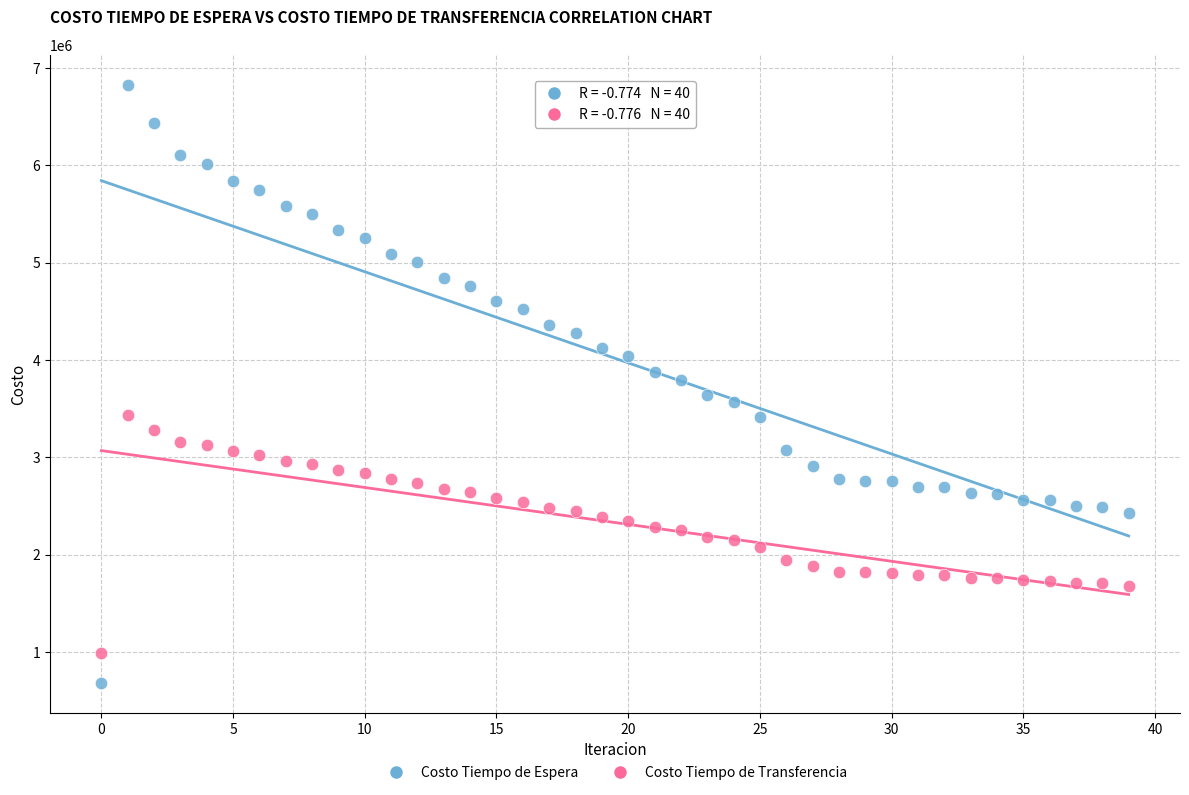

Across all data points, what is the range of Y values (max minus min)?

6146819.3